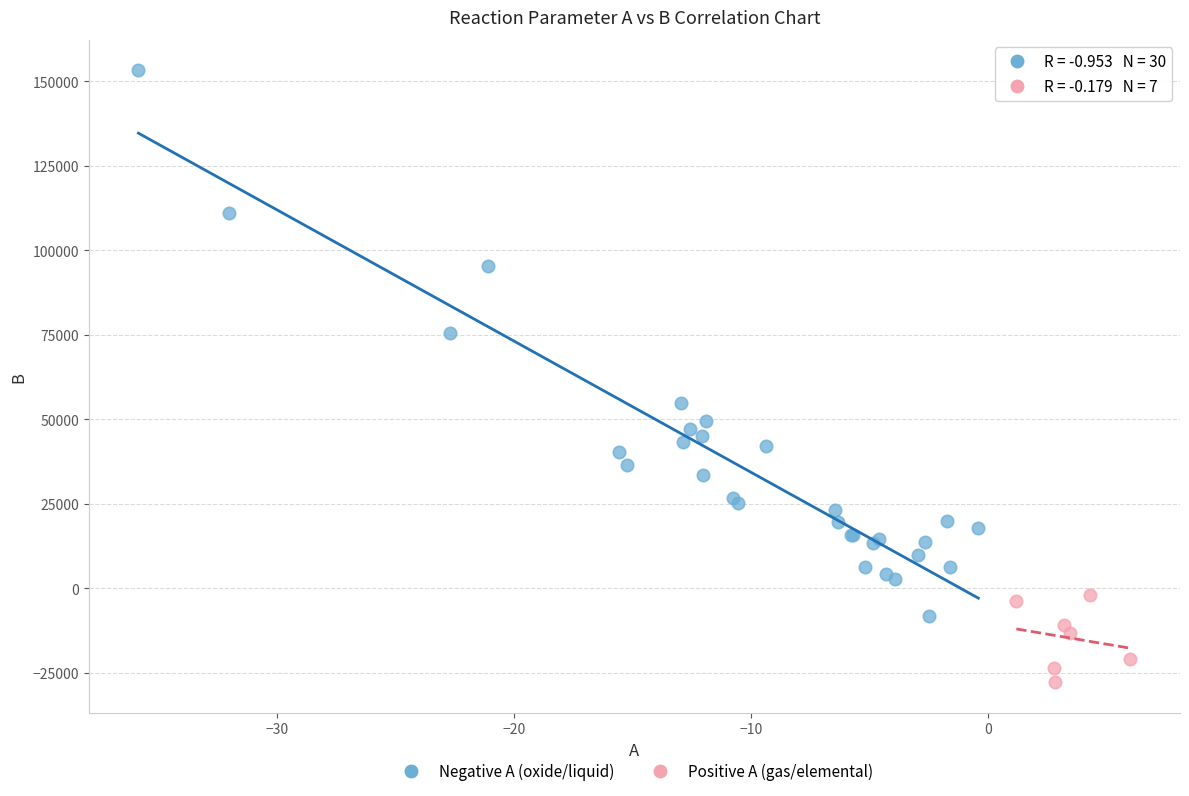

Which series reaches the minimum Y coordinate?

Positive A (gas/elemental)